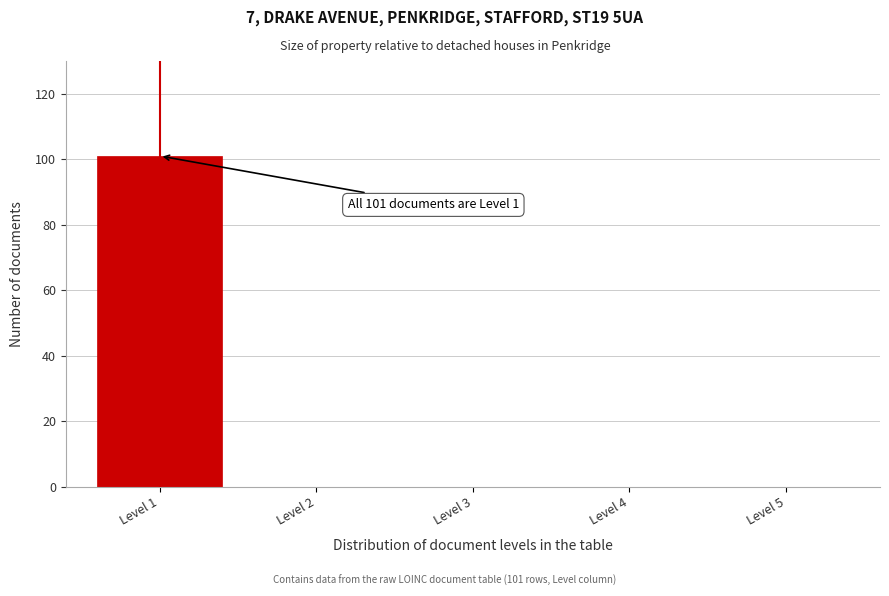

Reading left to right, list all the values displayed in this chart.

Level 1=101	Level 2=0	Level 3=0	Level 4=0	Level 5=0